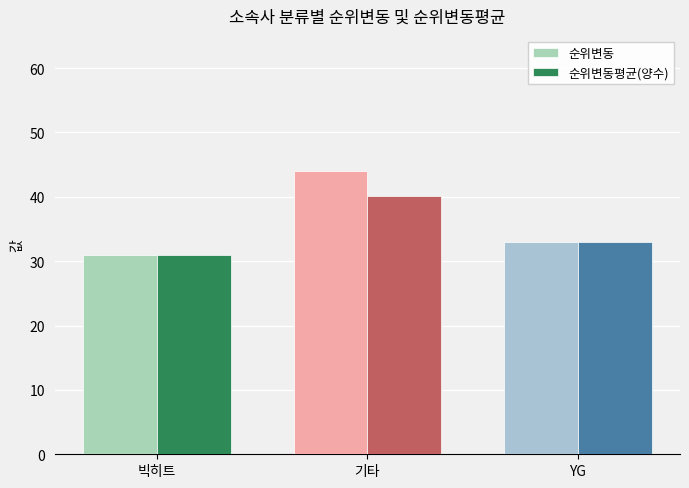

What is the sum of the 순위변동 values at 기타 and 빅히트?

75.0